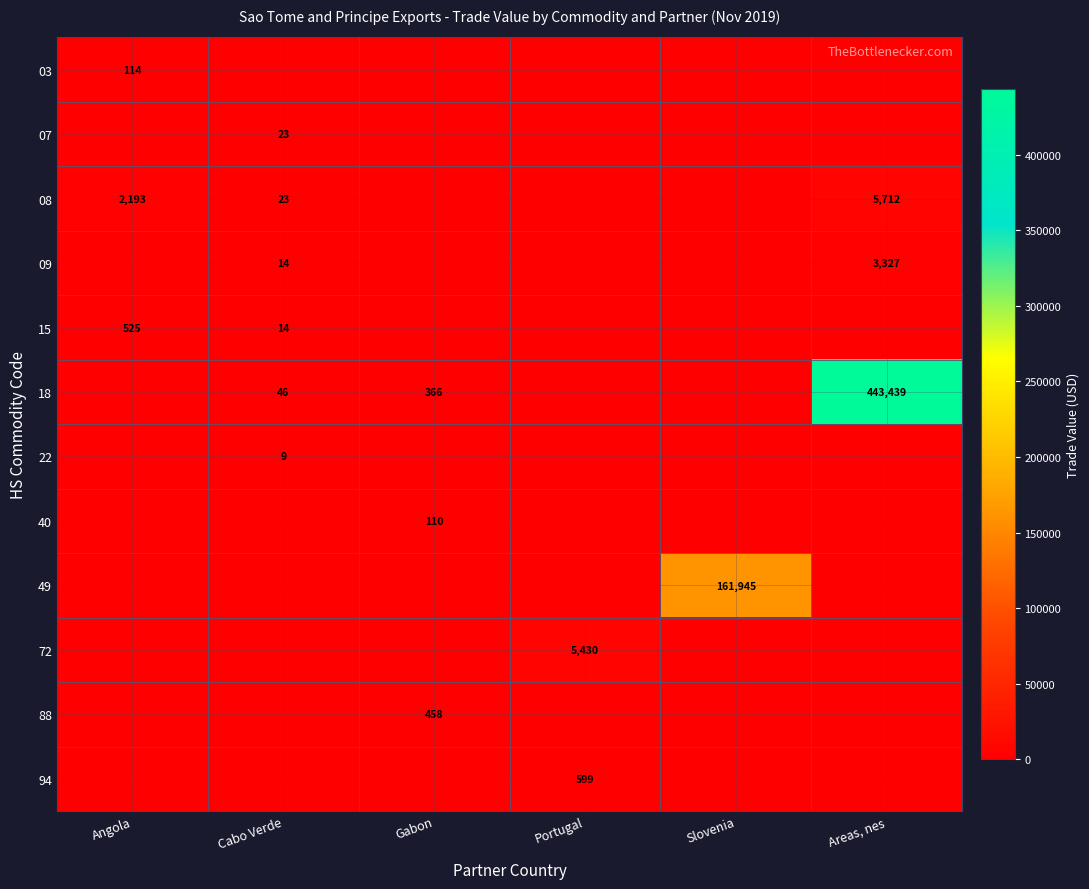

List the series in order of their peak value, highest first.

18, 49, 08, 72, 09, 94, 15, 88, 03, 40, 07, 22